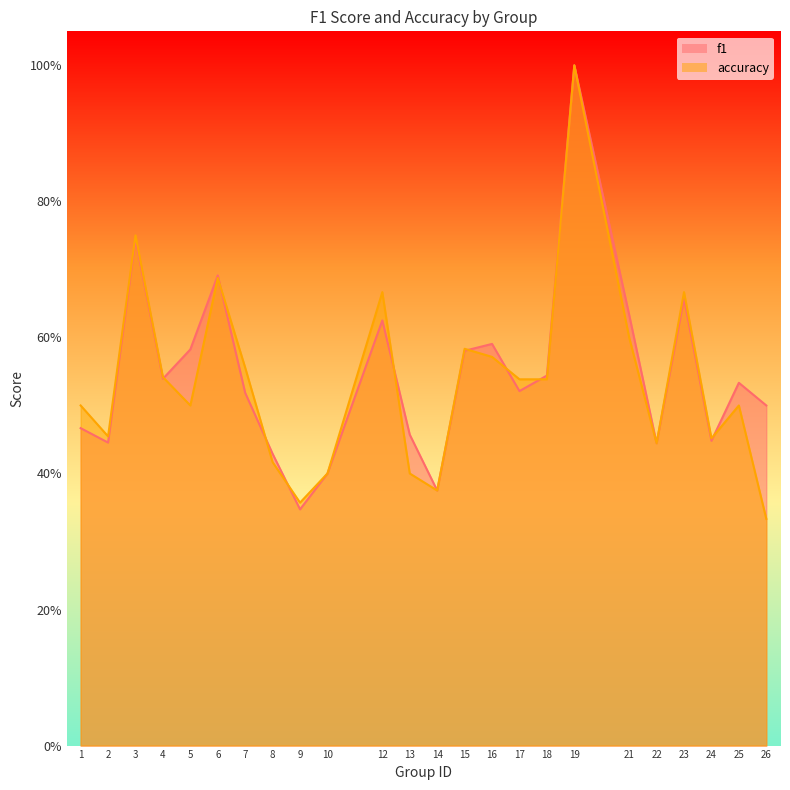

How many interior local valleys does the f1 series have?

7